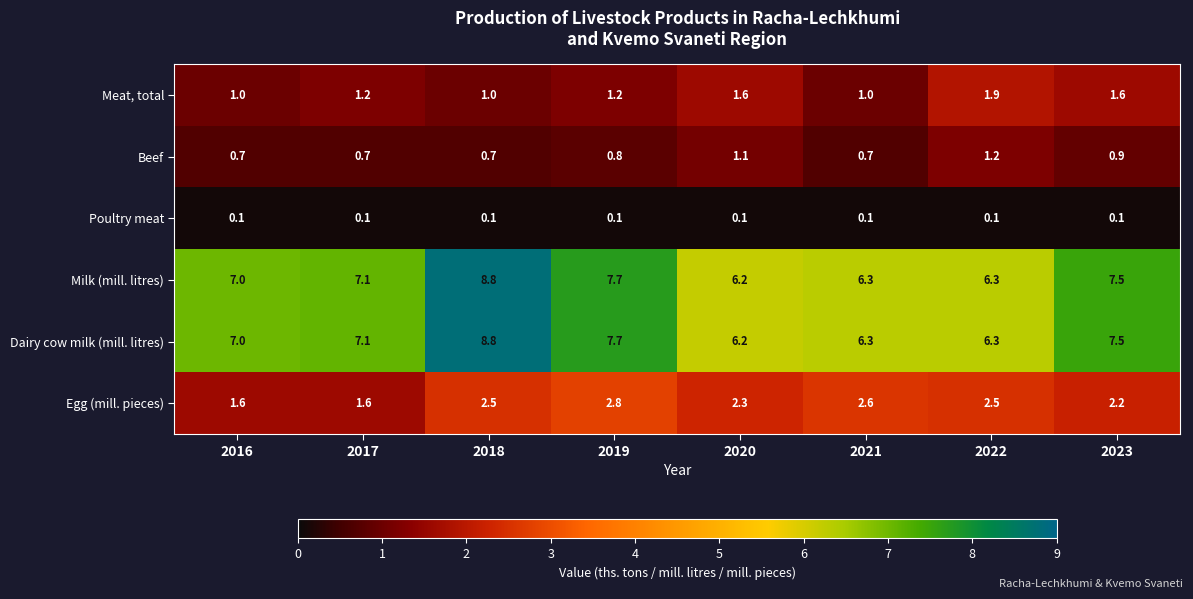

What is the total value across all series at 2016?

17.4